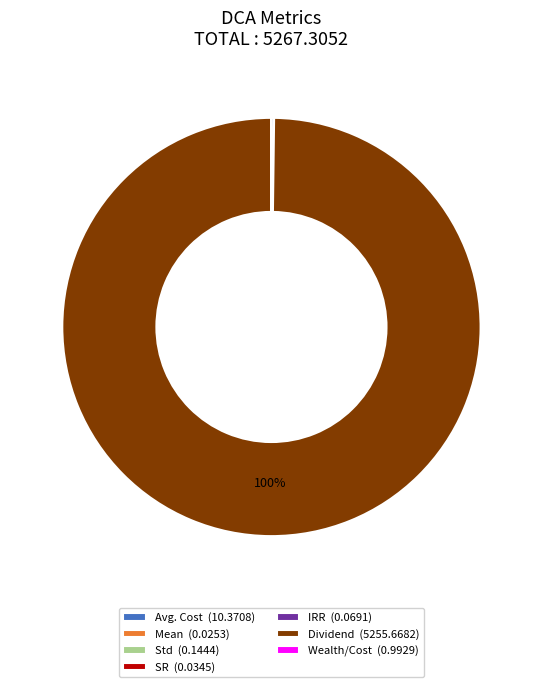

Which slice represents more than half of the pie?

Dividend